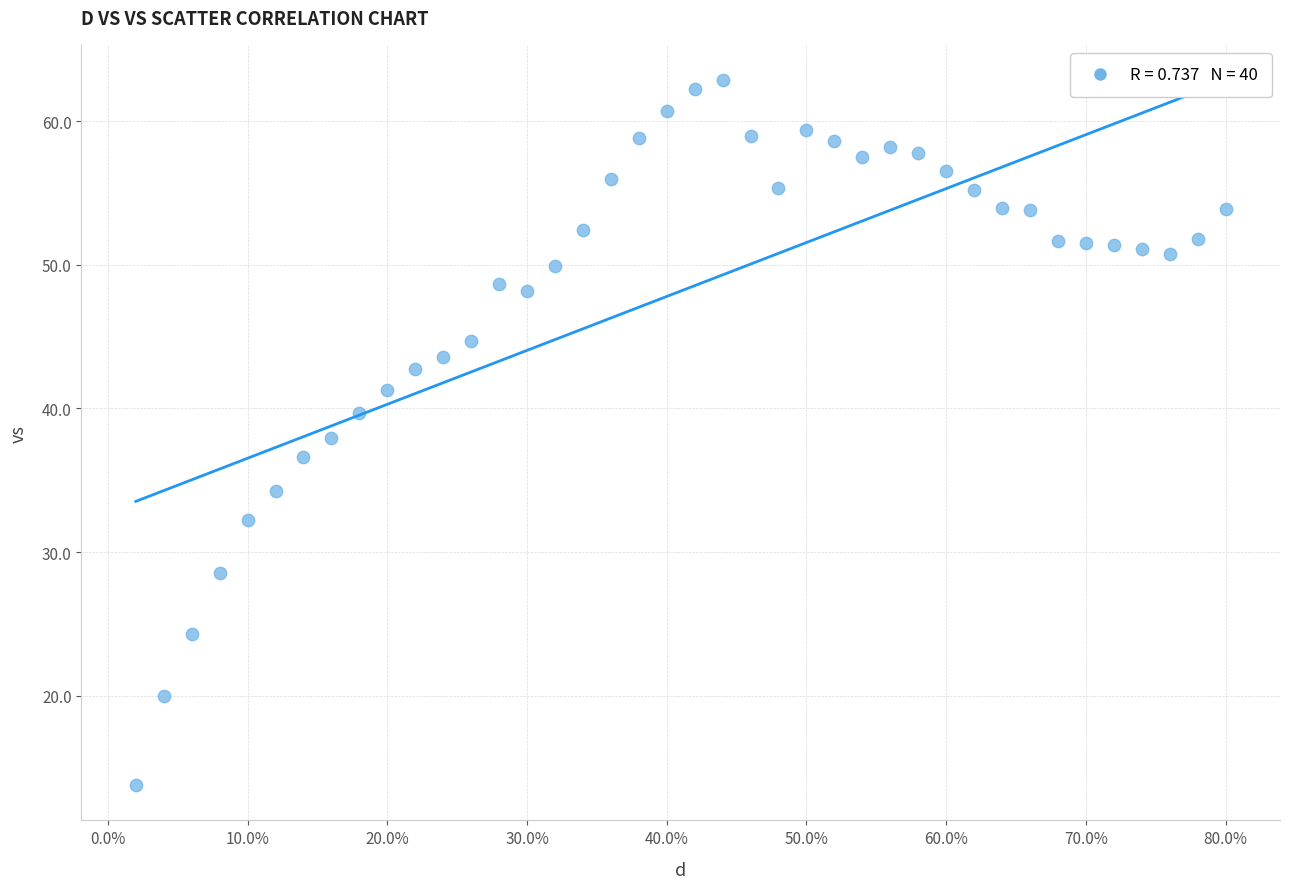

What is the range of Y values (max minus min)?

49.1